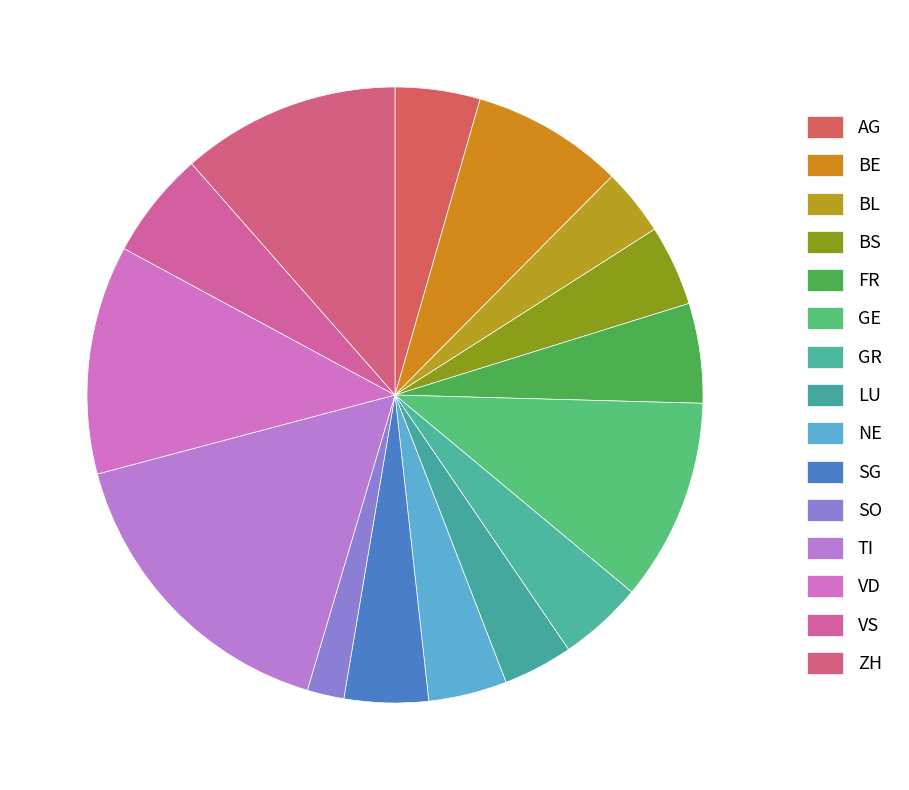

Which slice is the smallest?

SO